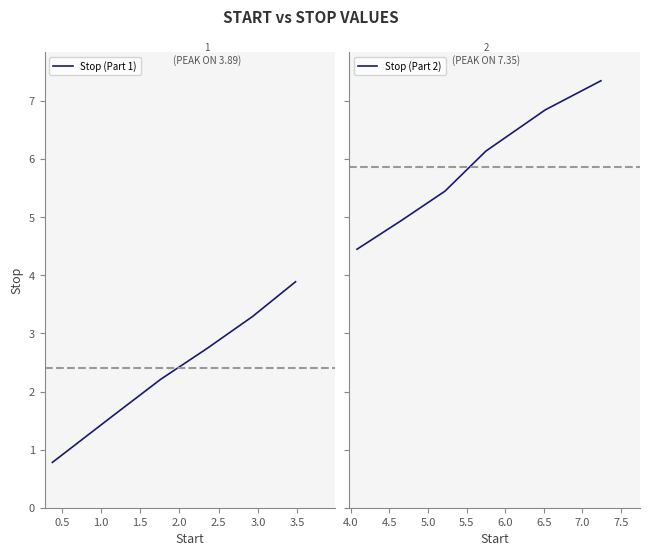

Is it true that Stop (Part 1) equals 4.9 at 2.0?

False